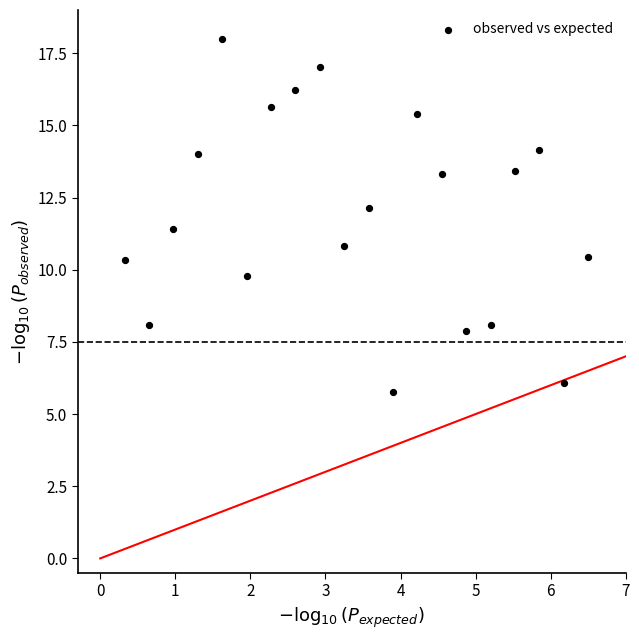

What is the range of Y values (max minus min)?

12.2